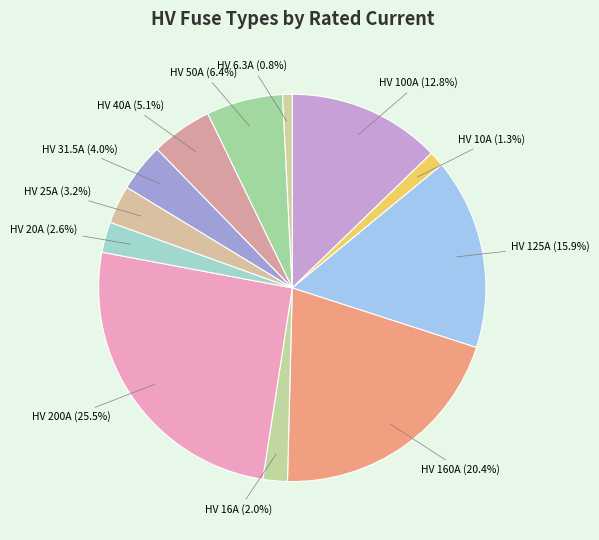

How many slices are in this pie chart?

12